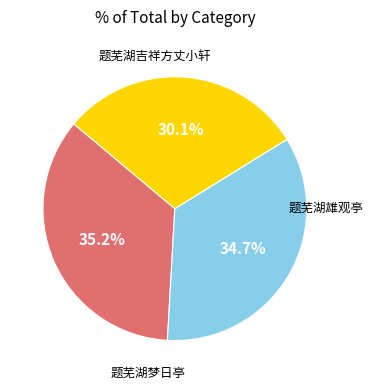

To the nearest percent, what is the average slice percentage?

33%